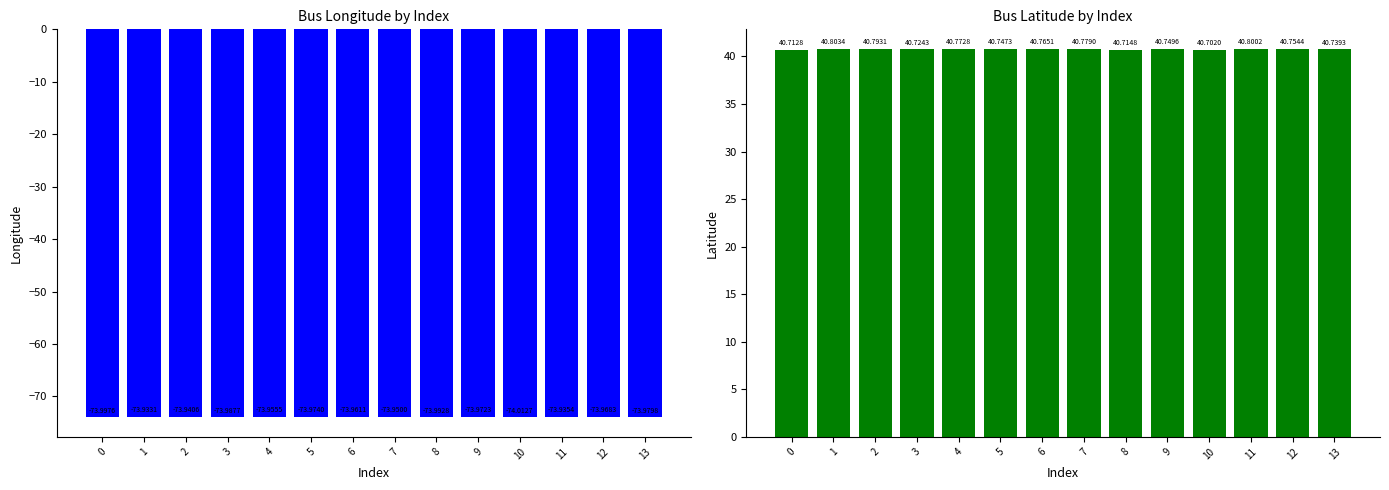

Is it true that bus_lat equals 40.7 at 3?

True